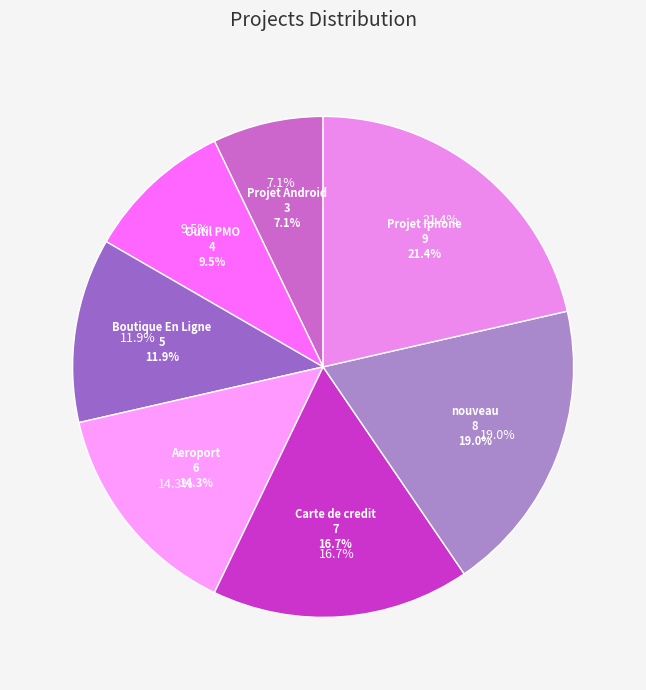

The Projet Iphone slice represents 9% of the pie. True or false?

False